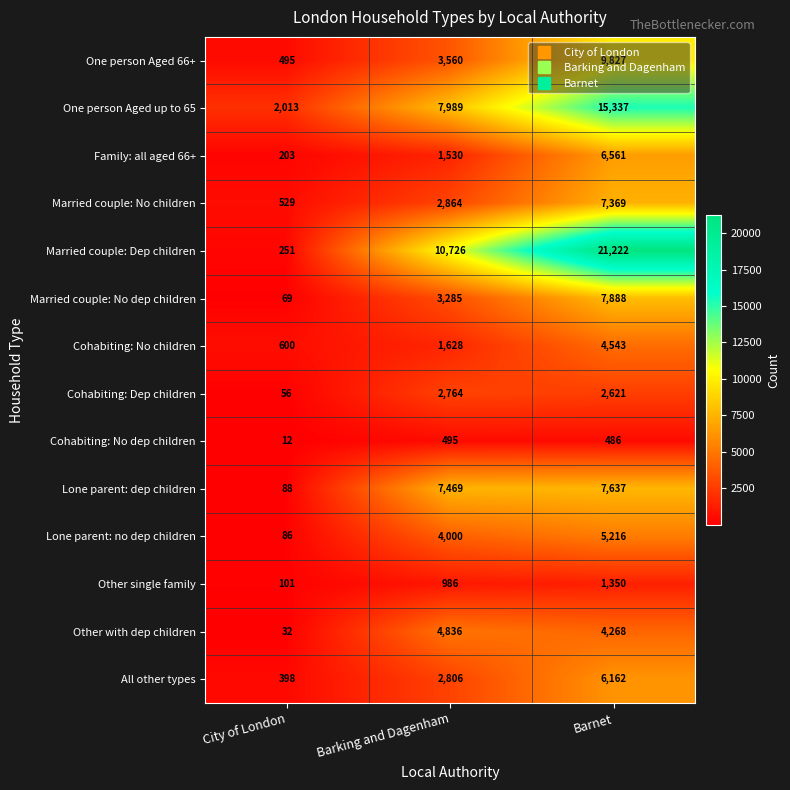

How many distinct data groups are displayed?

14